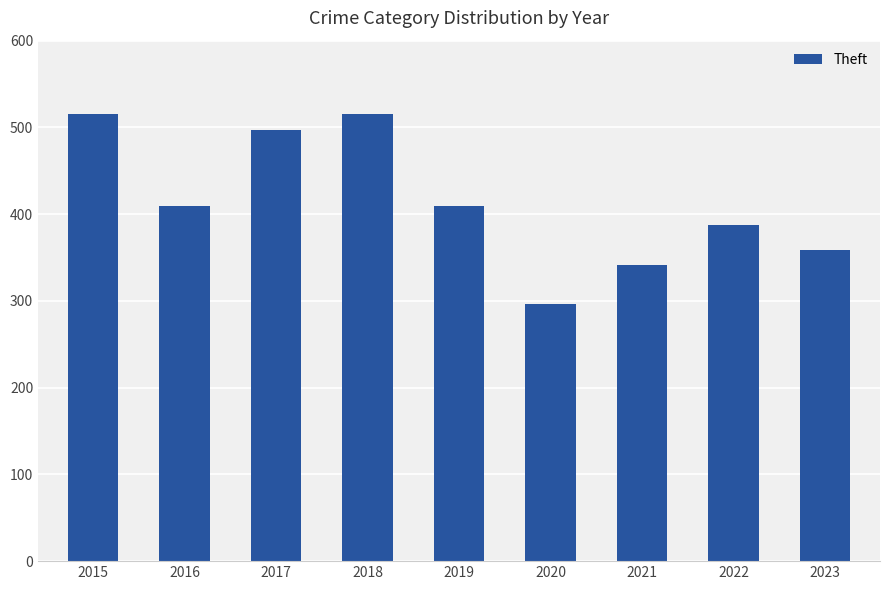

Where does the data first go above 409?

2015